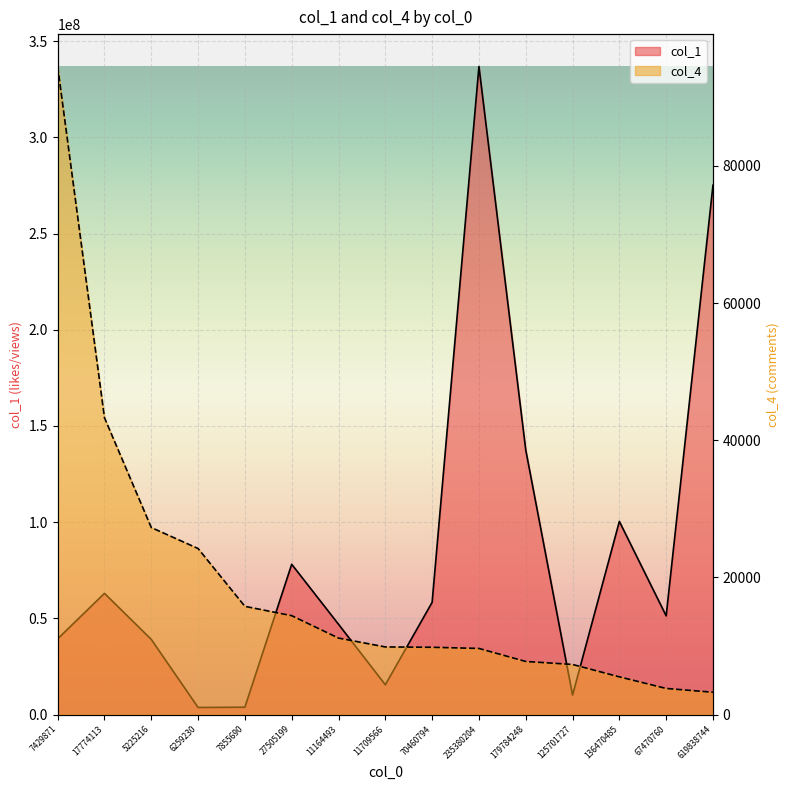

Between 11709566 and 619838744, which series saw the biggest shift?

col_1